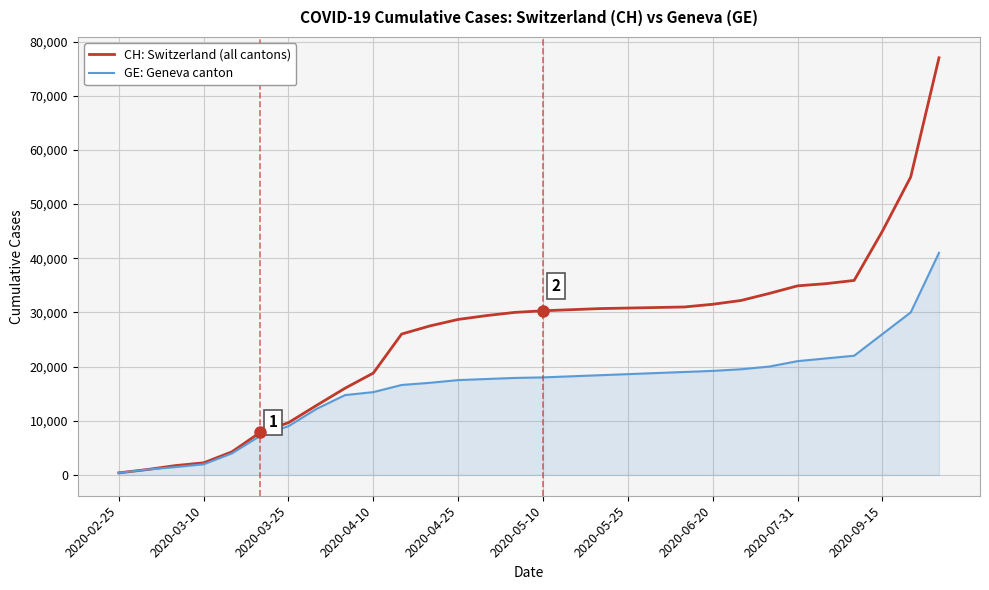

What is the highest value of the CH: Switzerland (all cantons) series?

77000